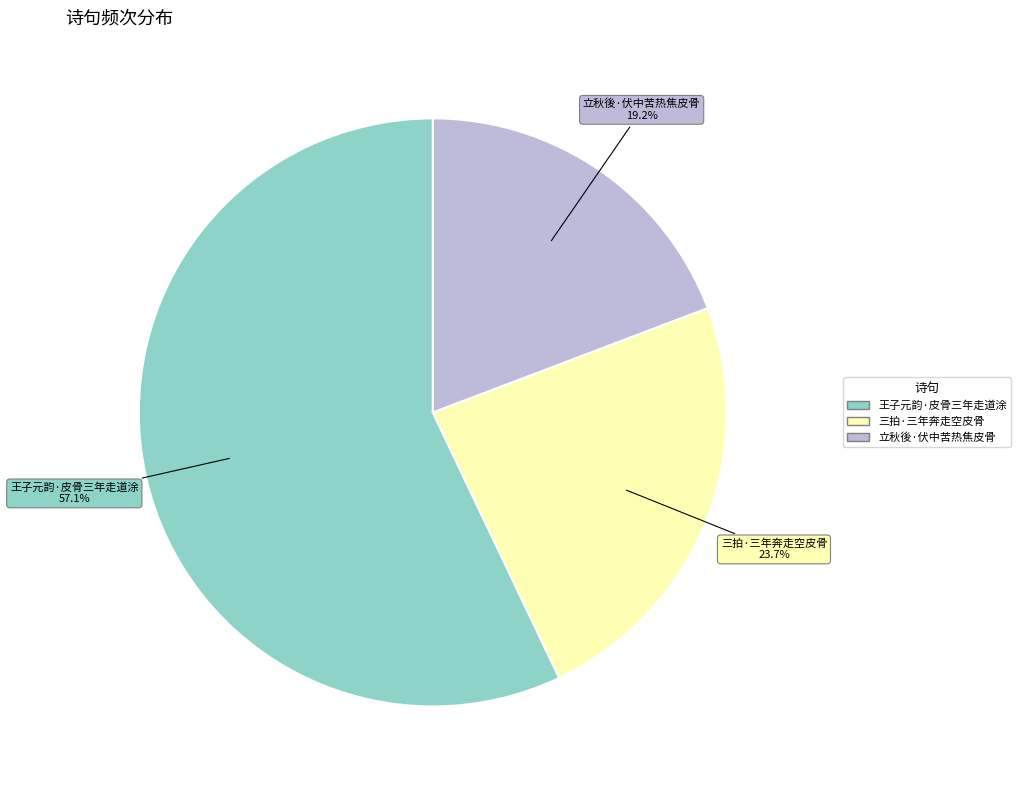

How much of the chart is everything except 立秋後·伏中苦热焦皮骨?

80.8%